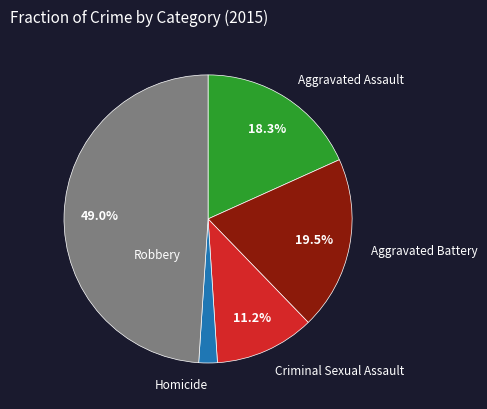

Rank the categories by value from lowest to highest.

Homicide, Criminal Sexual Assault, Aggravated Assault, Aggravated Battery, Robbery